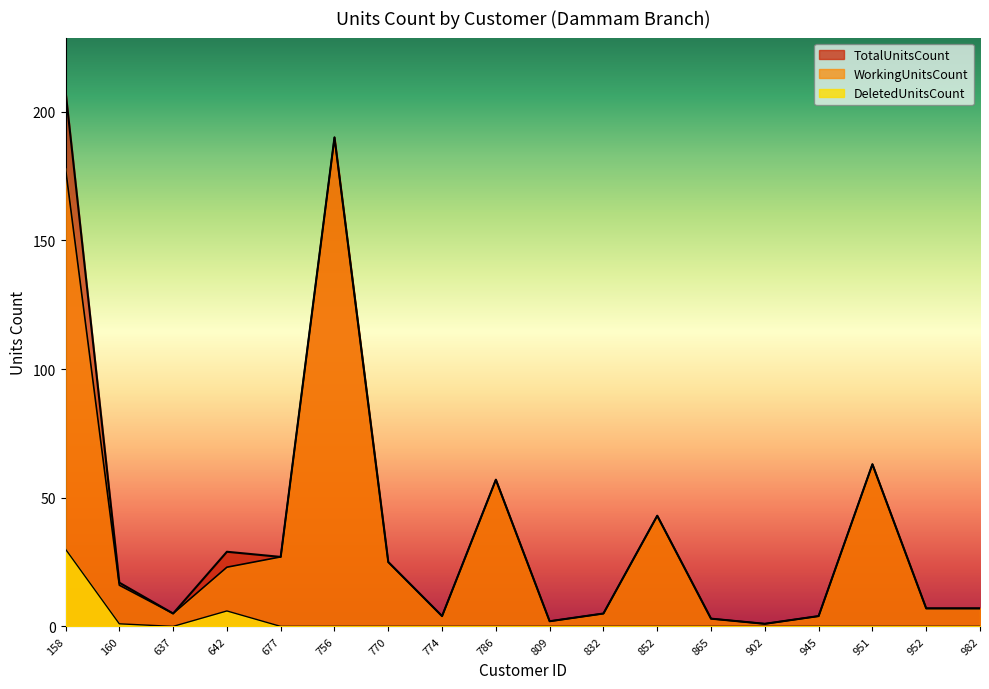

Which has a higher value, 945 or 952?

952